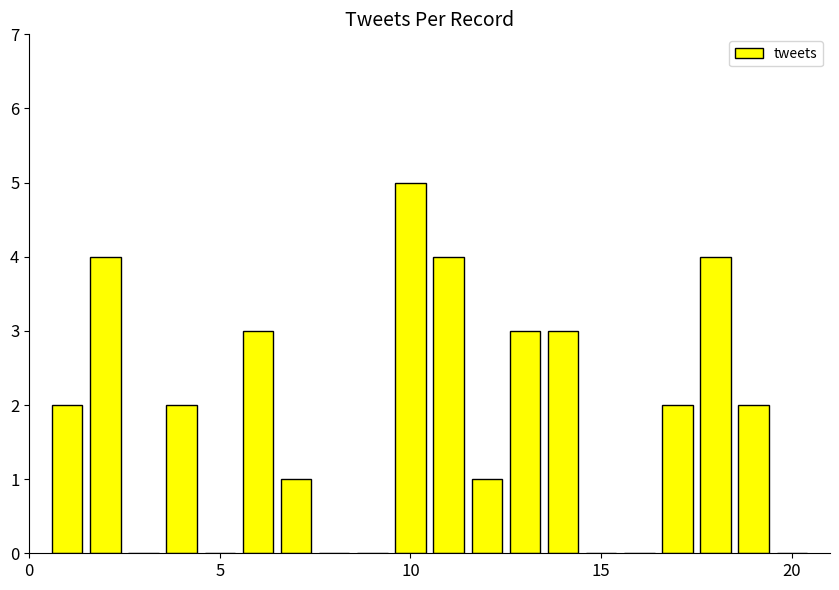

What is the sum of all values?

36